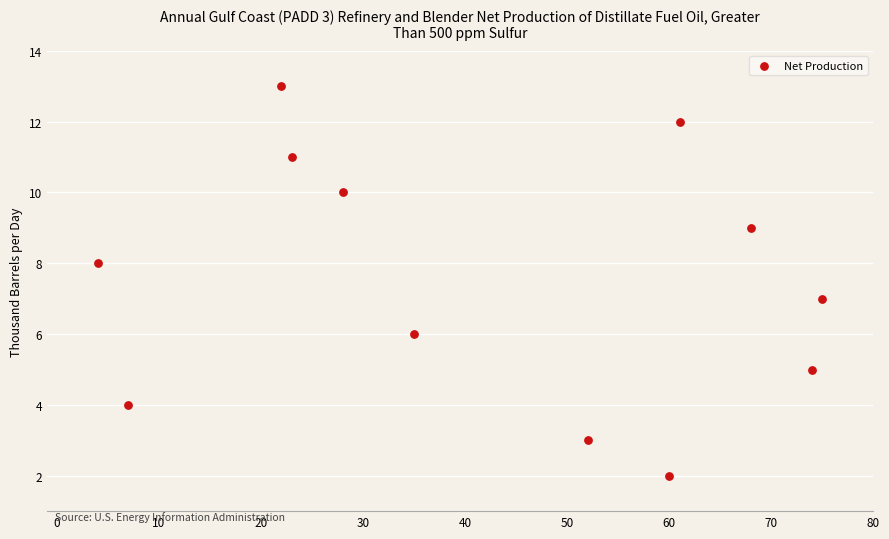

What is the average Y value?

7.5